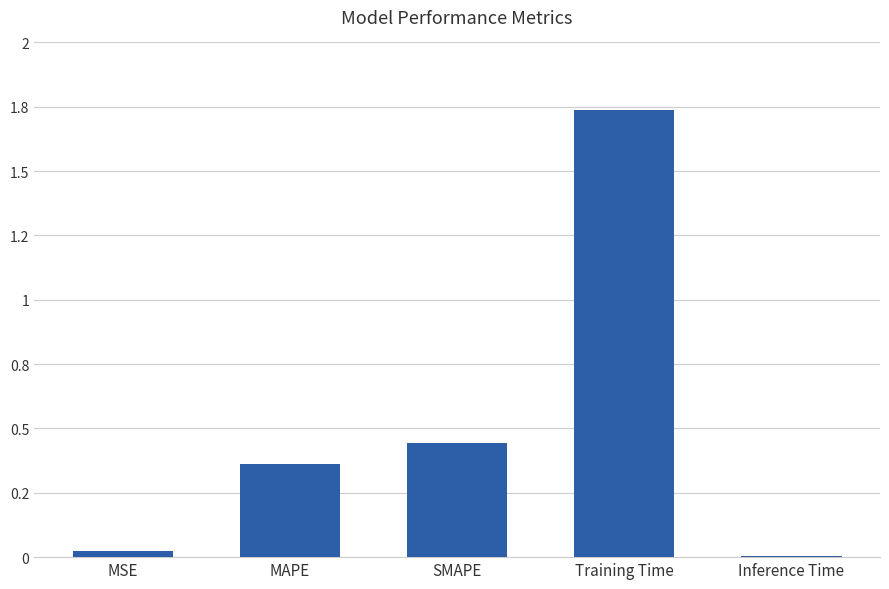

What is the sum of the values at MSE and SMAPE?

0.5